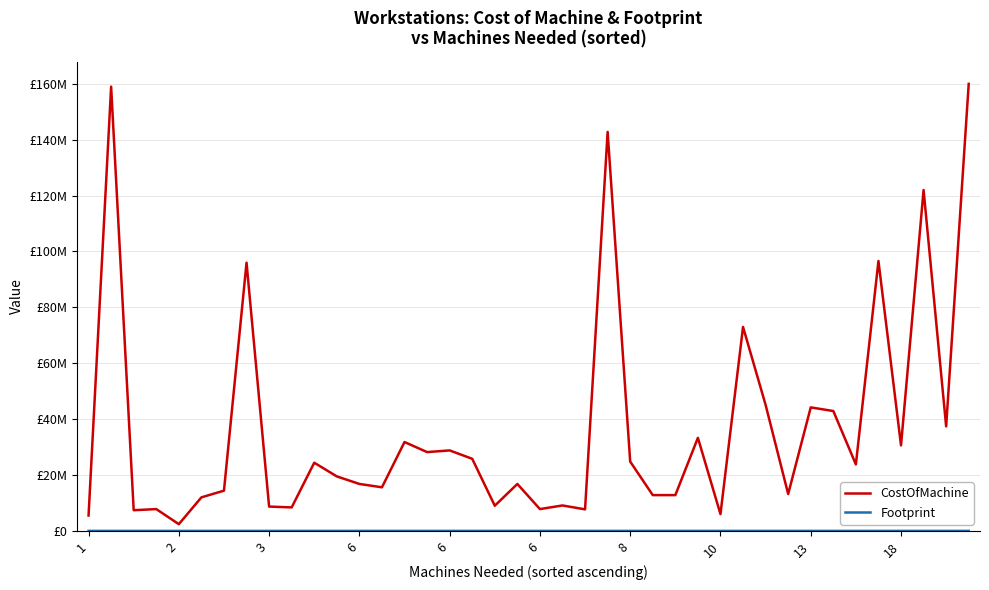

What is the label of the 40th point from the left?

39